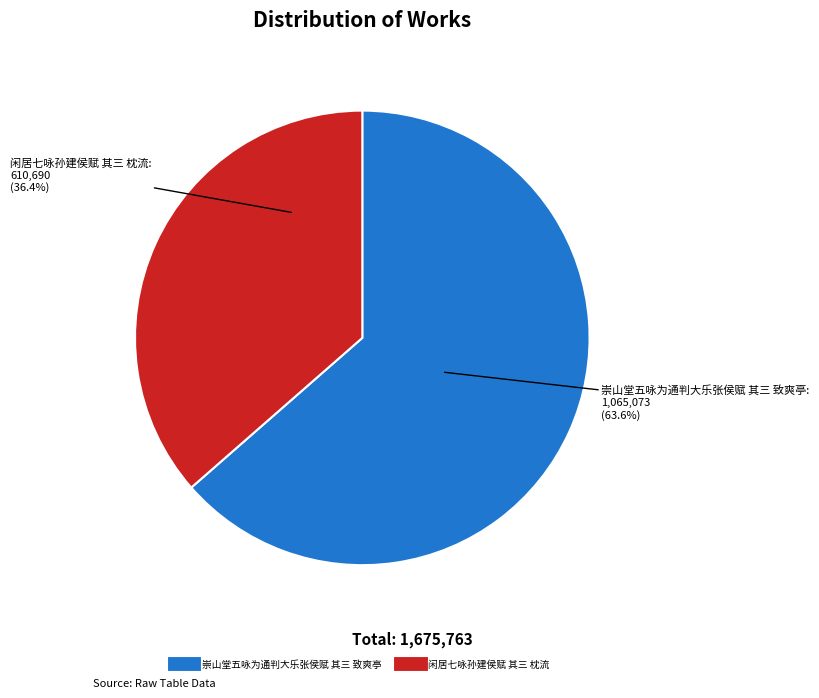

Which category has the biggest portion of the pie?

崇山堂五咏为通判大乐张侯赋 其三 致爽亭